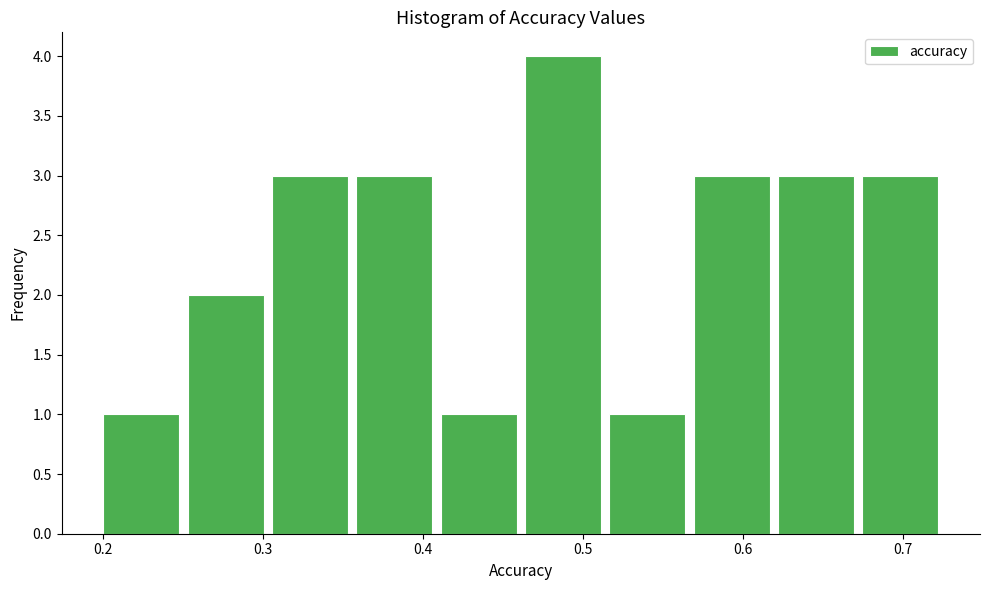

What is the height of the bar covering 0.52 to 0.57 on the x-axis? Neither the bar edges nor the heights are printed on the chart, so give them approximately, as read against the axes.

1